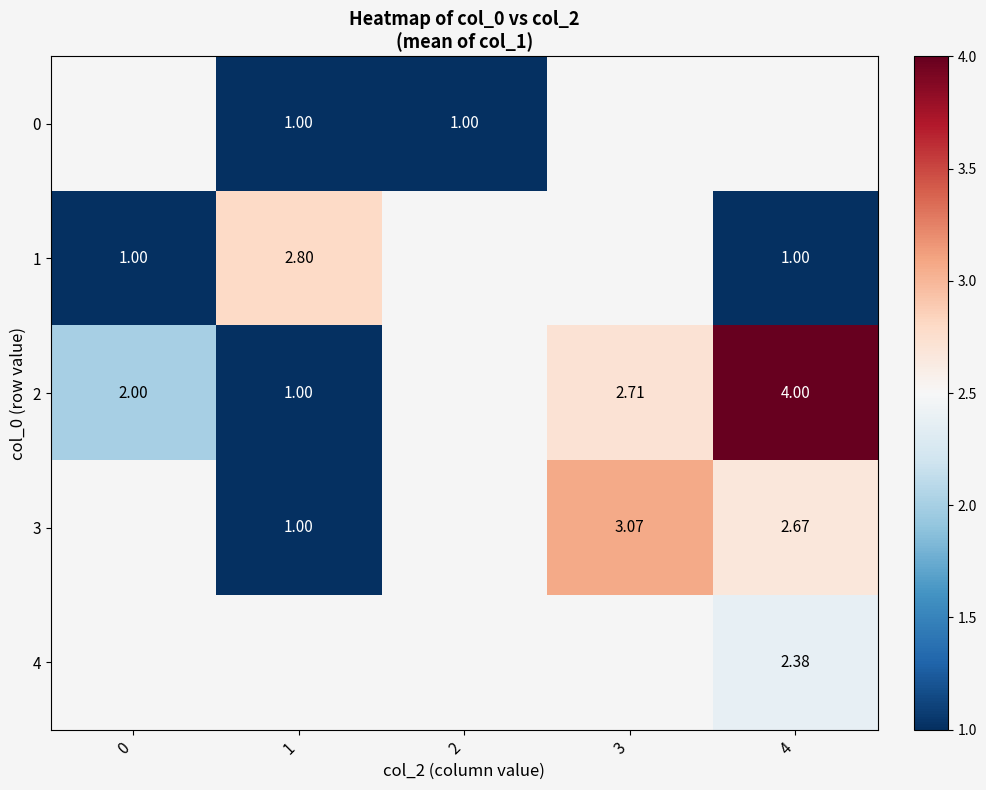

Is the value of 1 at 1 greater than the value of 0 at 1?

Yes